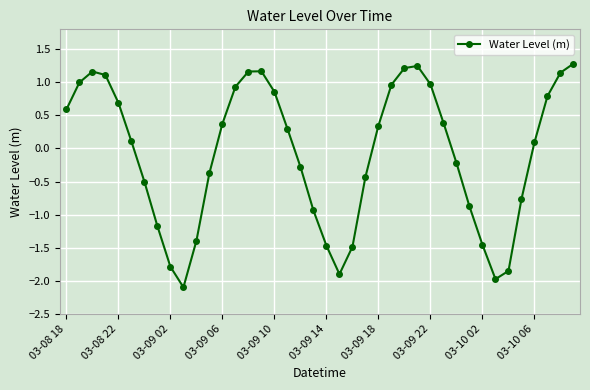

What is the value of the 37th point from the left?

0.1